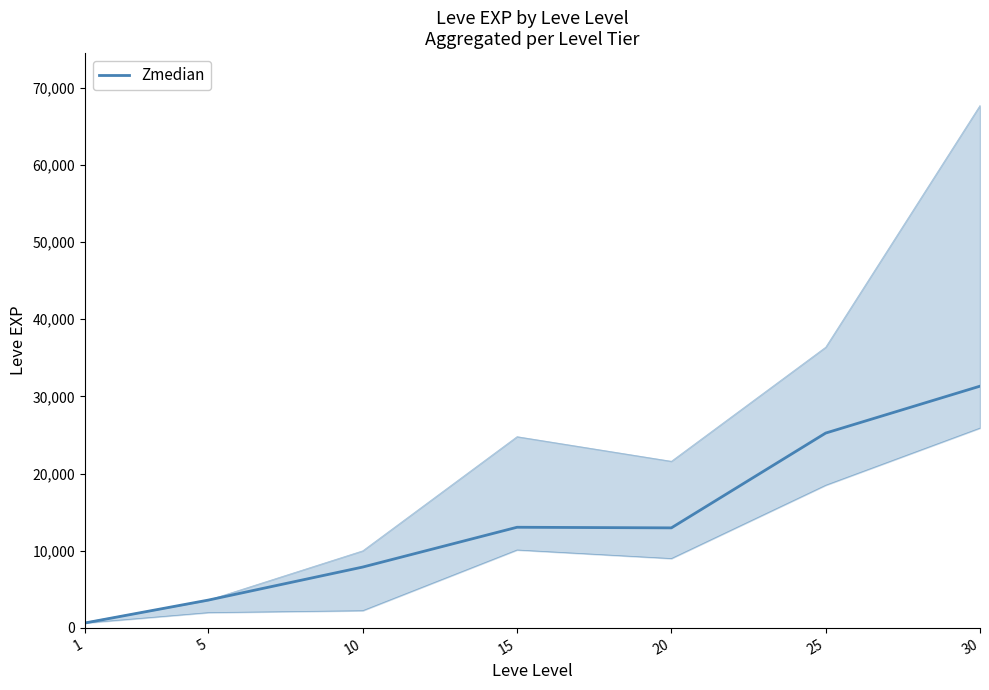

Rank the categories by value from lowest to highest.

1, 5, 10, 20, 15, 25, 30